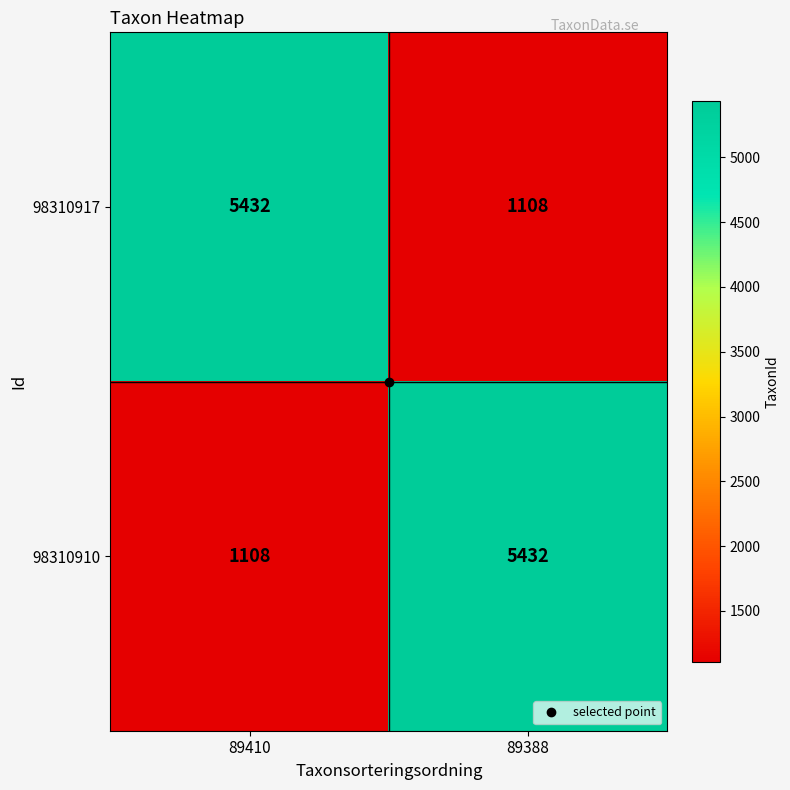

What is the greatest value displayed?

5432